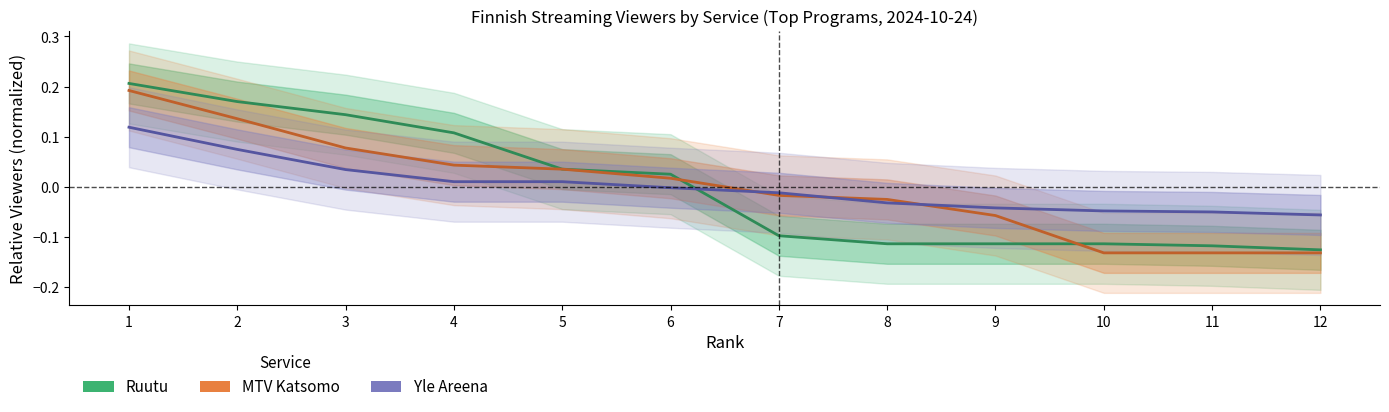

List the series in order of their peak value, highest first.

Ruutu, MTV Katsomo, Yle Areena